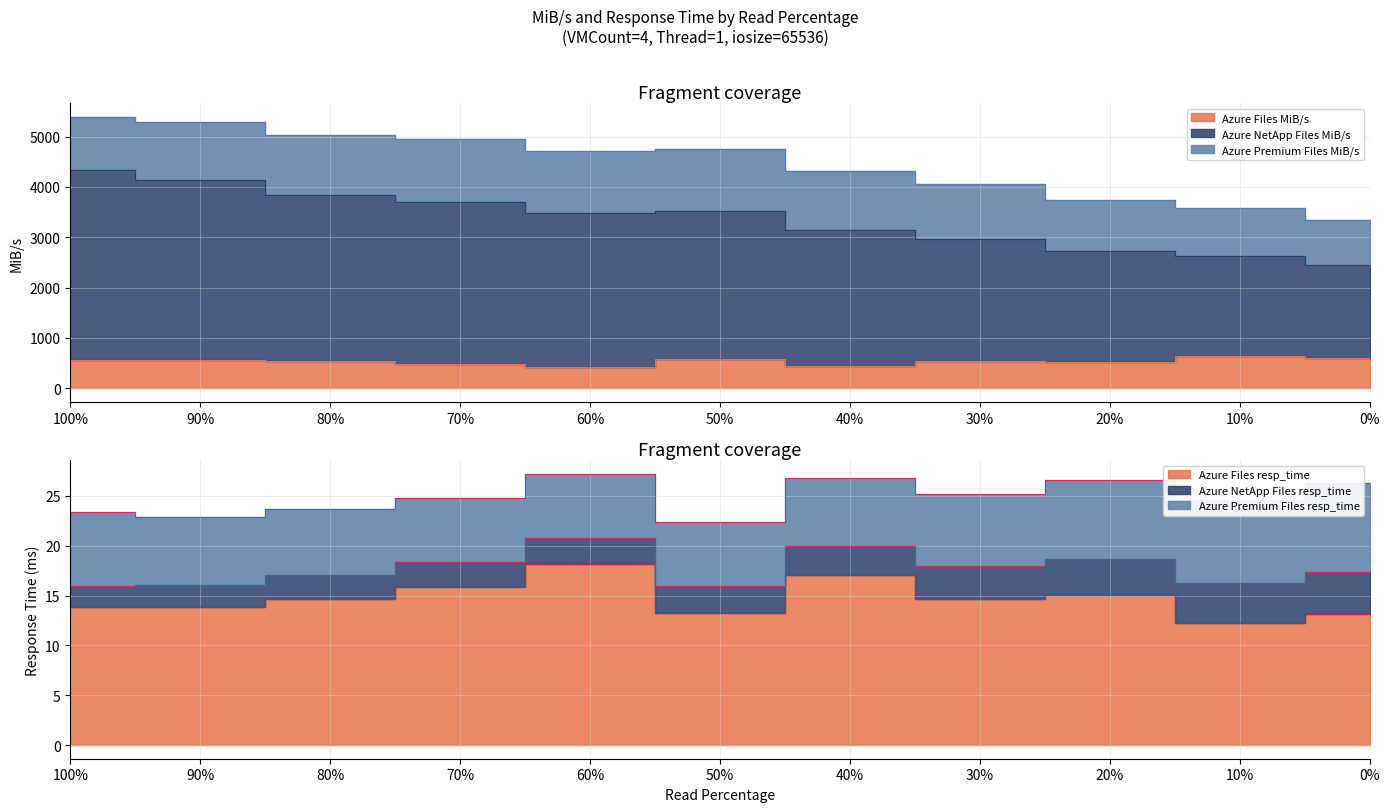

Does the chart display data point markers on the line(s)?

No